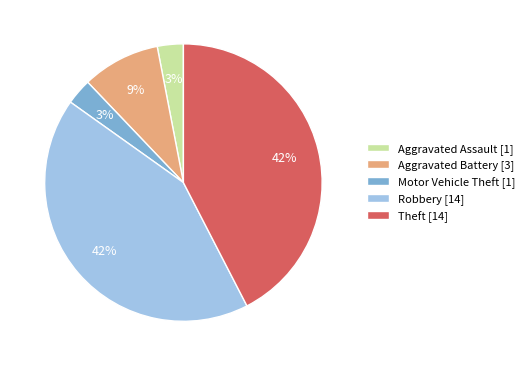

Is it true that Aggravated Battery is 1% of the pie?

False